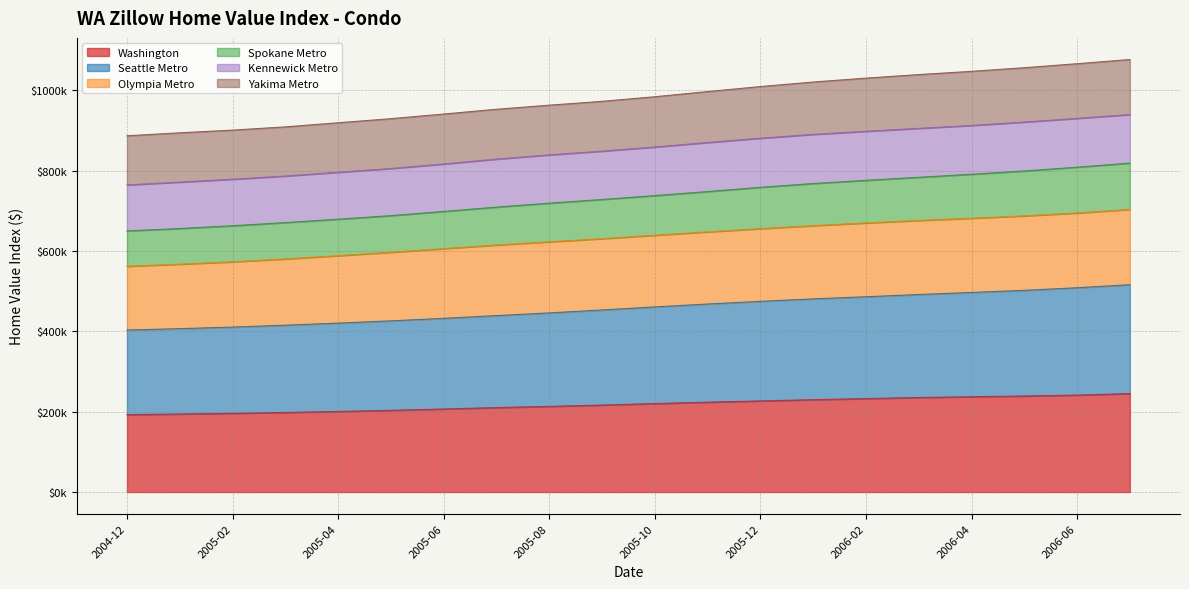

What is the smallest value displayed?

192600